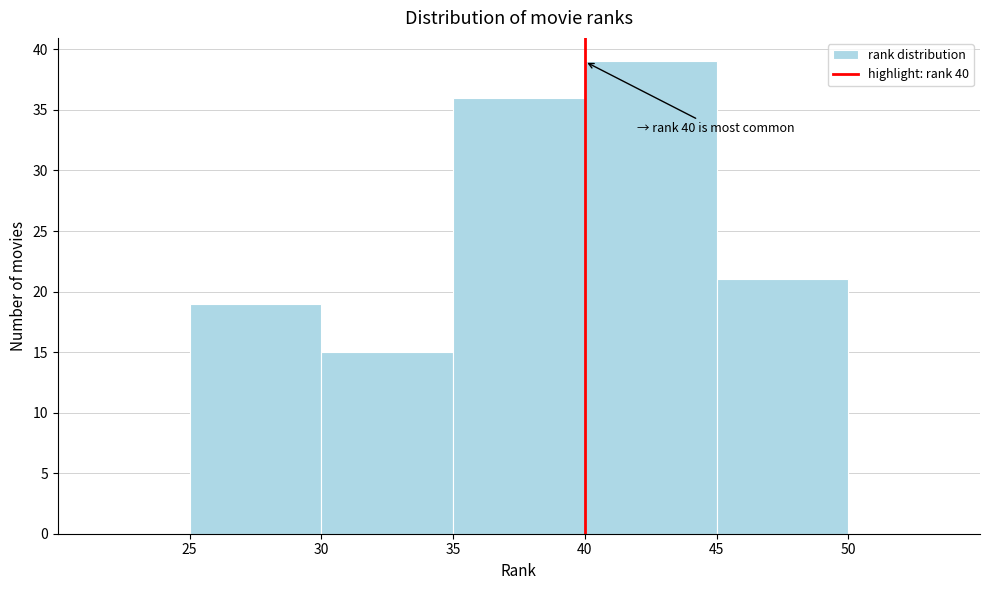

Over which range of the x-axis is the bar tallest?

40 to 45